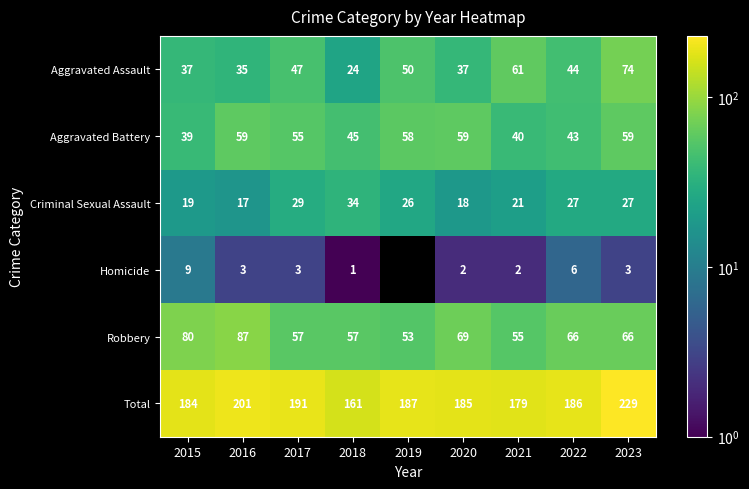

Where is Criminal Sexual Assault nearest to the value 25?

2019